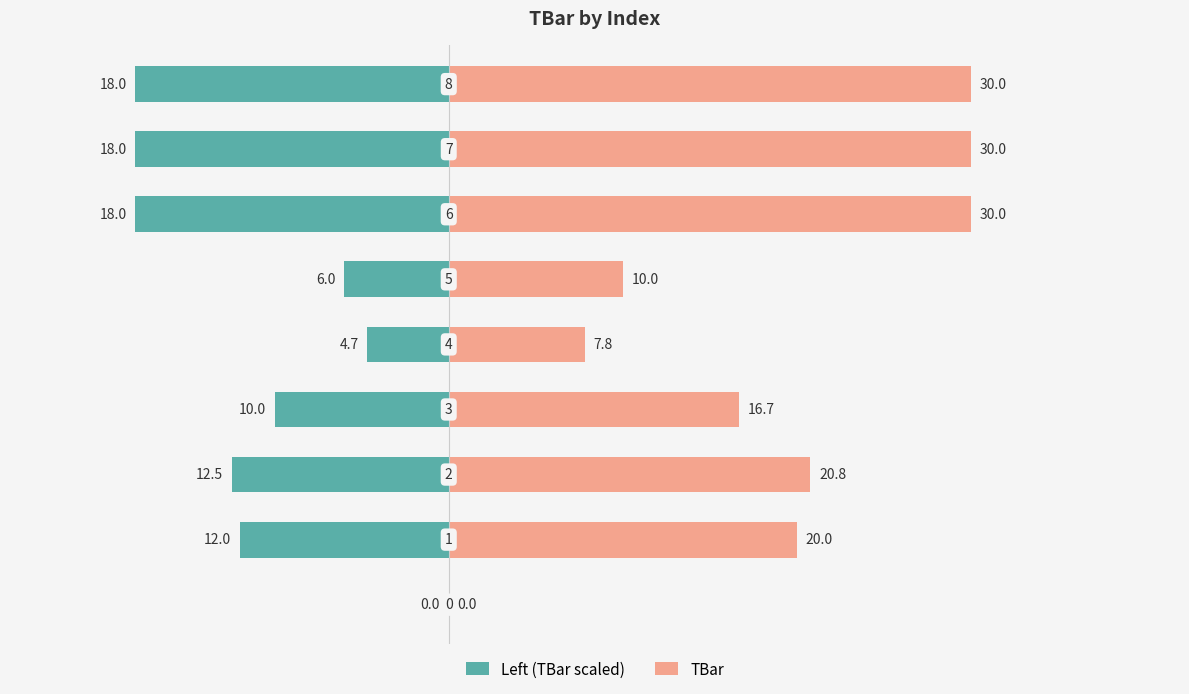

The value of Left (TBar scaled) at 5 is -6.0. True or false?

True